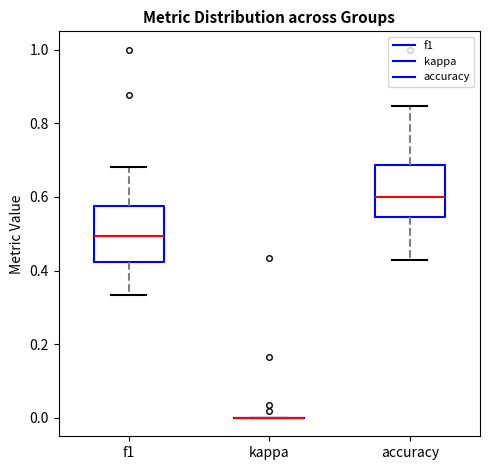

Reading left to right, transcribe this box plot: for each box, give where its median line is, the range the box spans, and where its two whiskers end, as read against the y-axis. The values are not printed on the chart, so give them approximately, as read against the axis.

f1: median 0.50, box 0.42 to 0.58, whiskers 0.34 to 0.68
kappa: box collapsed to a line at 0.00, whiskers 0.00 to 0.00
accuracy: median 0.60, box 0.54 to 0.68, whiskers 0.42 to 0.84